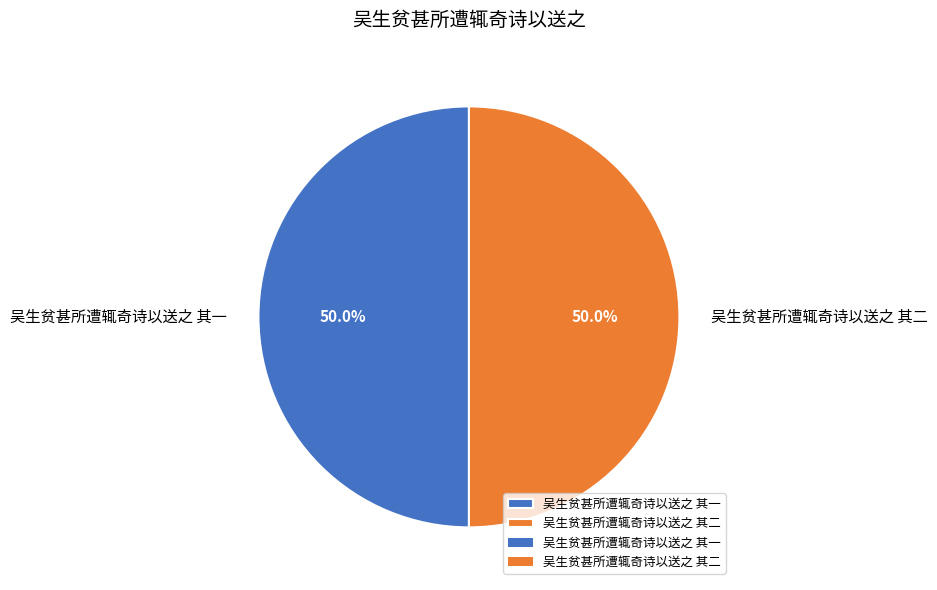

What percentage is the 吴生贫甚所遭辄奇诗以送之 其一 slice, to the nearest percent?

50%